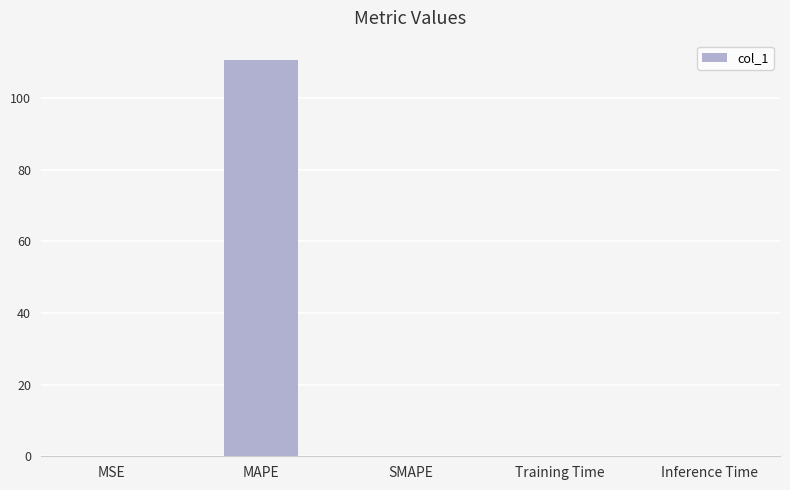

What is the approximate value at MAPE?

110.5